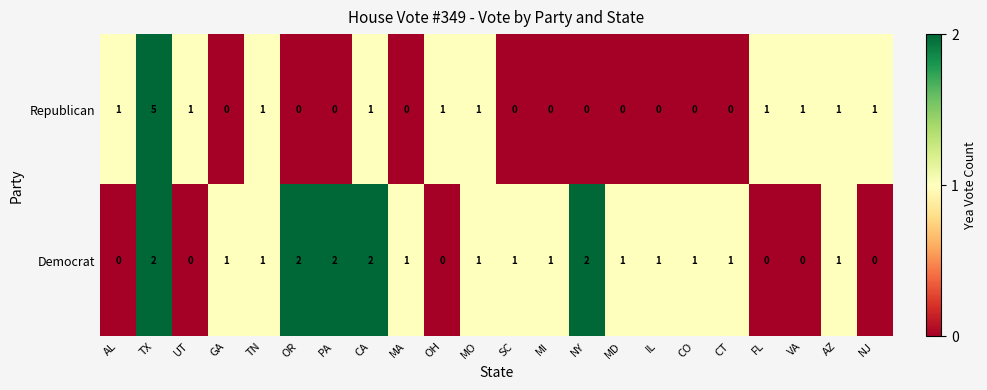

Which series has the largest total across all categories?

Democrat